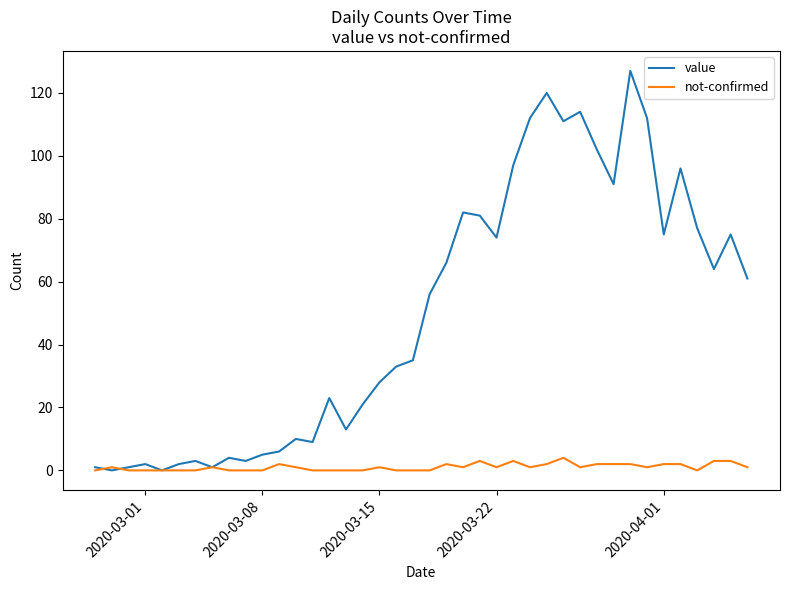

Does the chart display data point markers on the line(s)?

No